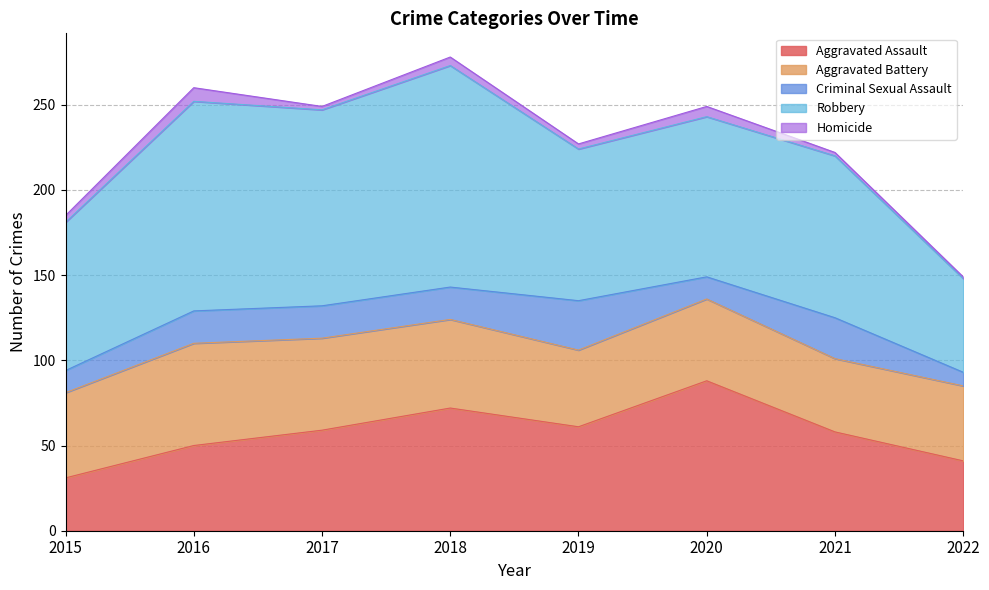

How many interior local peaks does the Aggravated Assault series have?

2